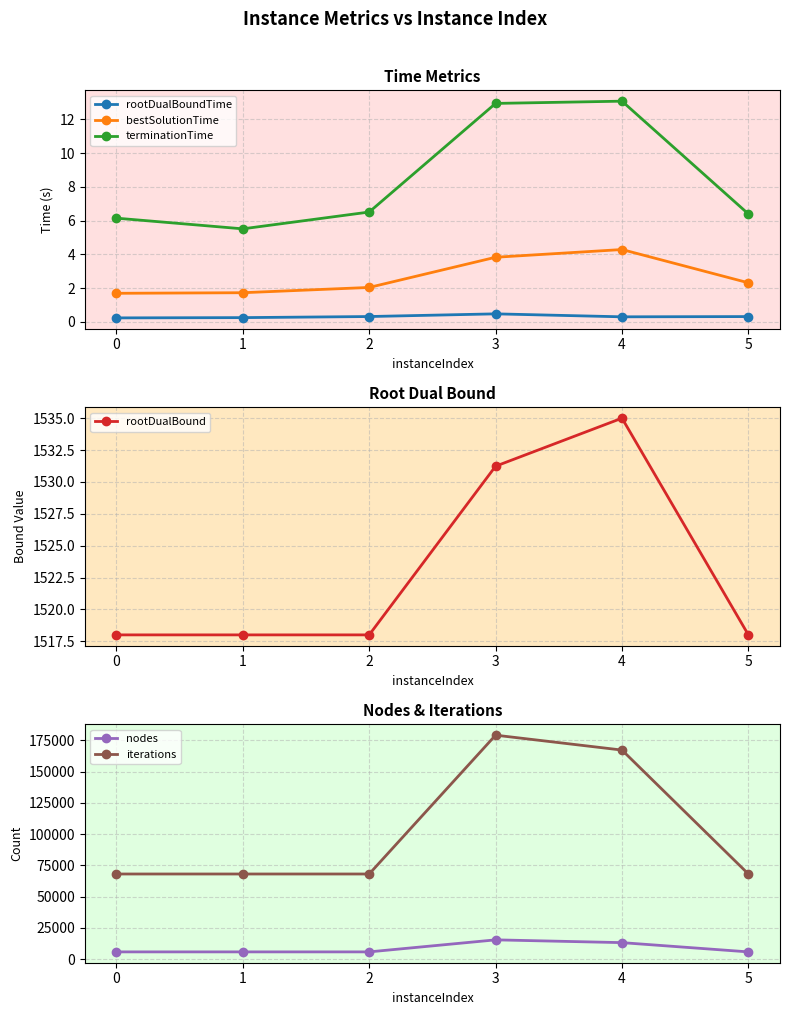

The iterations series shows 68124.0 at 5. True or false?

True